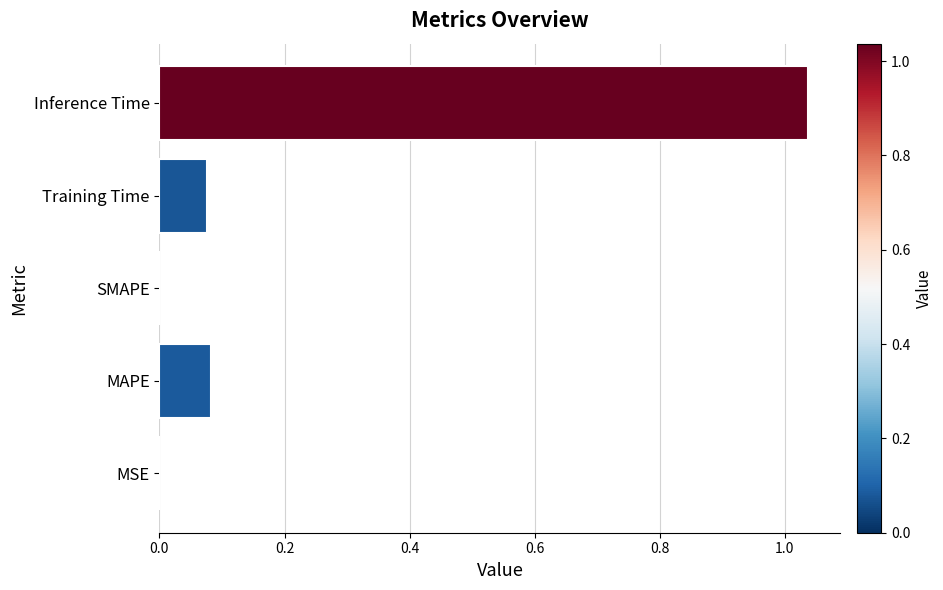

Between MAPE and SMAPE, which is larger?

MAPE